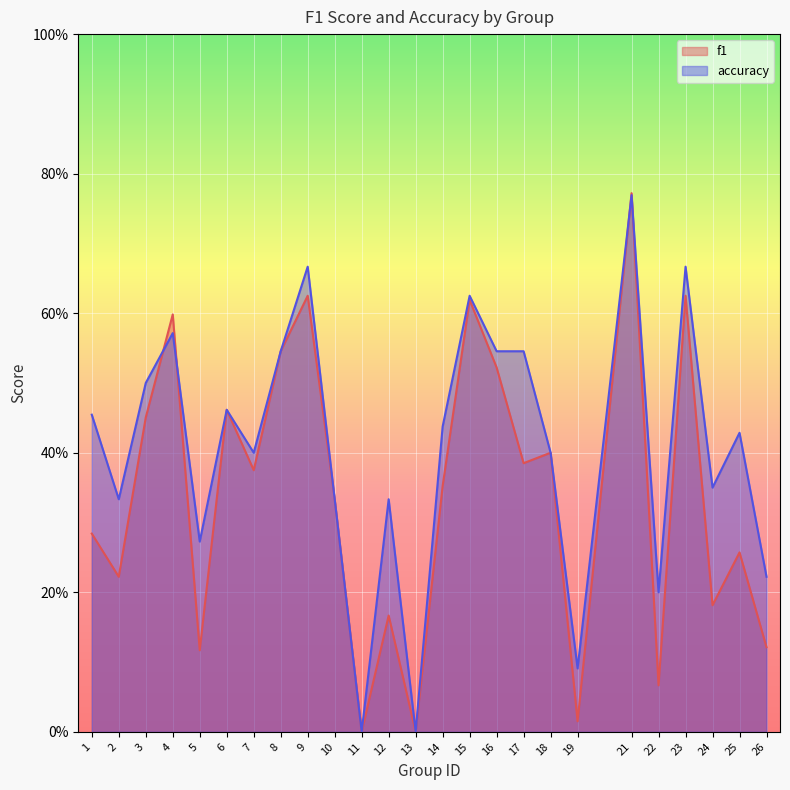

What is the maximum value for accuracy?

0.8